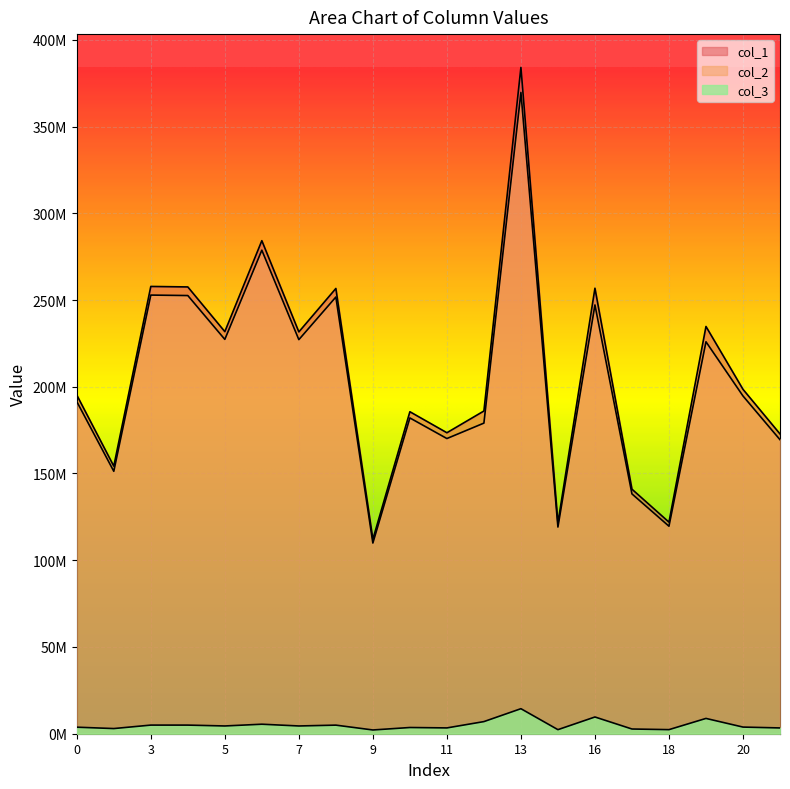

At which category does the chart reach its peak across all series?

13